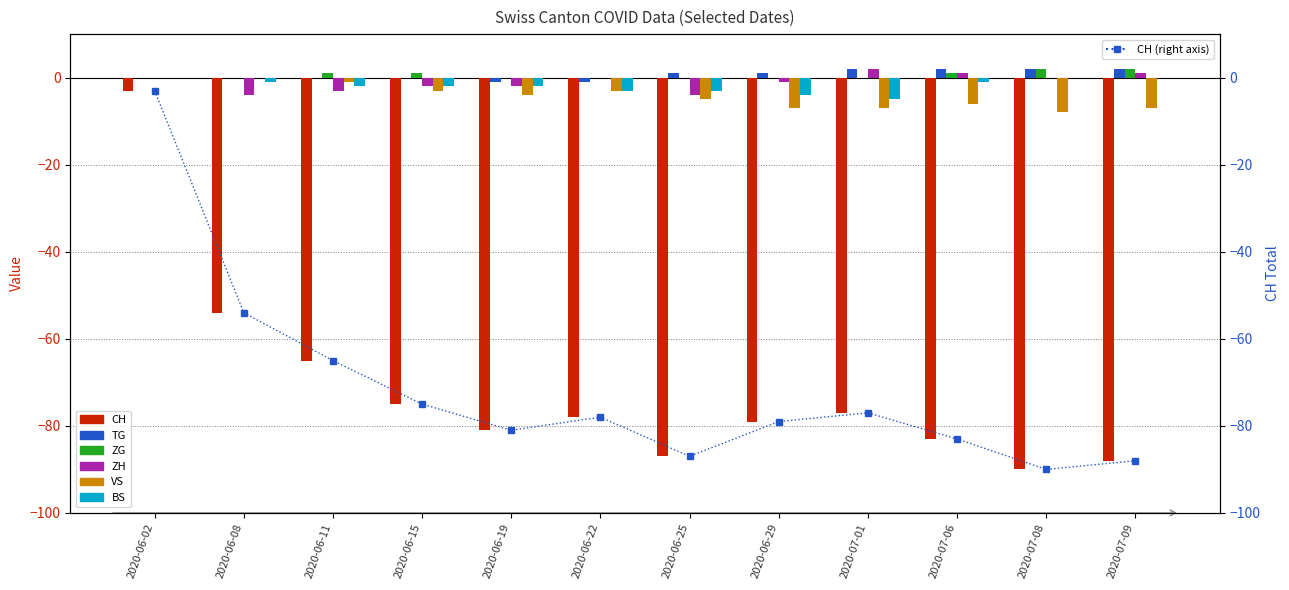

Is the value of ZH at 2020-06-11 greater than the value of VS at 2020-06-25?

Yes